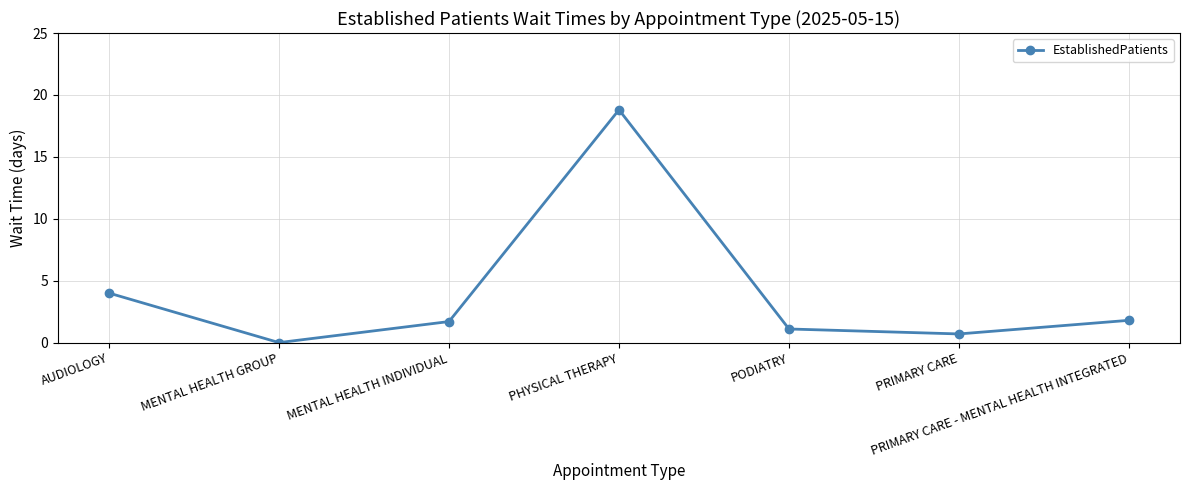

Reading left to right, what are all the values shown in this chart?

AUDIOLOGY=4.0	MENTAL HEALTH GROUP=0.0	MENTAL HEALTH INDIVIDUAL=1.7	PHYSICAL THERAPY=18.8	PODIATRY=1.1	PRIMARY CARE=0.7	PRIMARY CARE - MENTAL HEALTH INTEGRATED=1.8